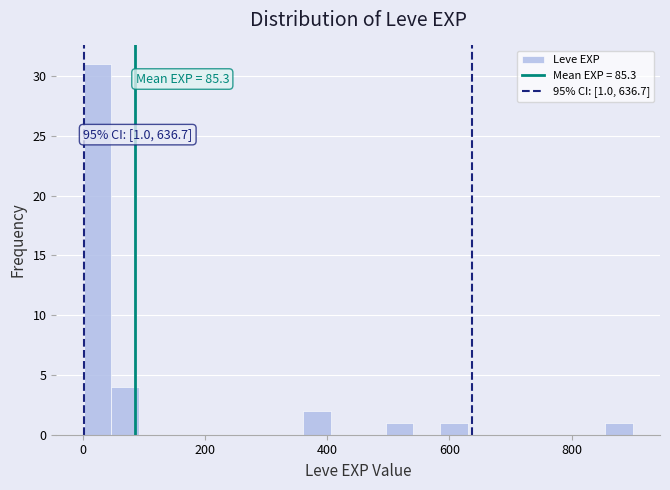

Read against the x-axis, roughly where is the centre of the tallest bar?

20